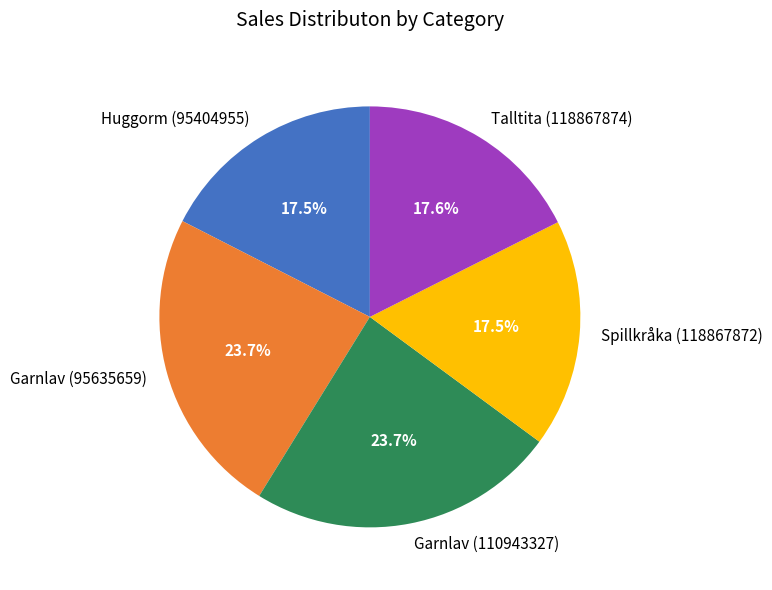

Approximately how many times larger is the value at Garnlav (110943327) compared to Talltita (118867874)?

1.3